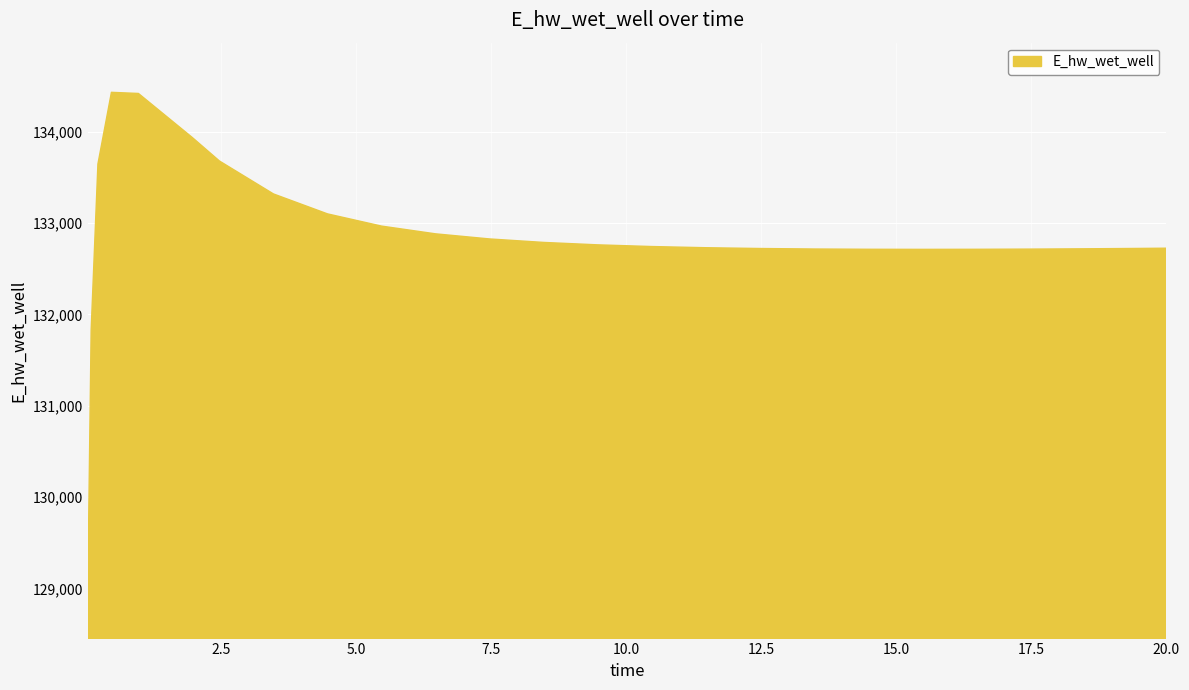

What is the greatest value displayed?

134428.6